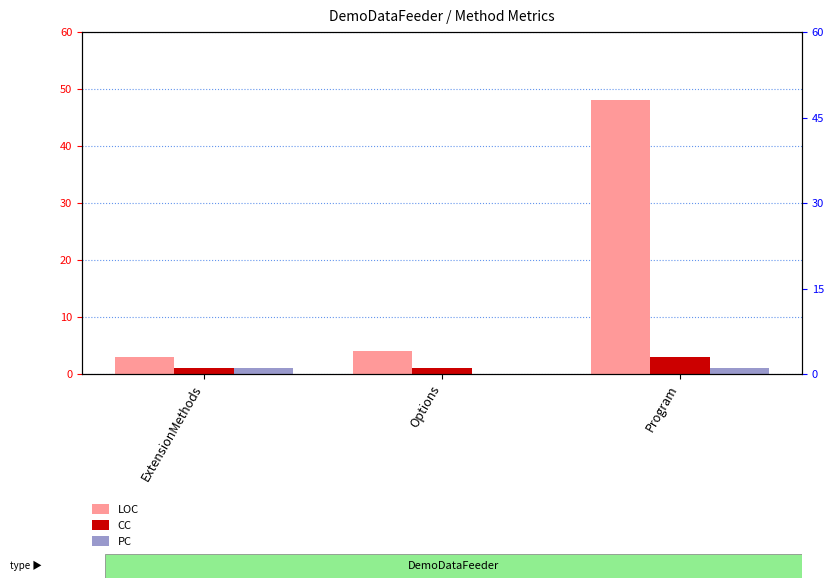

At which category is the sum across all series the highest?

Program